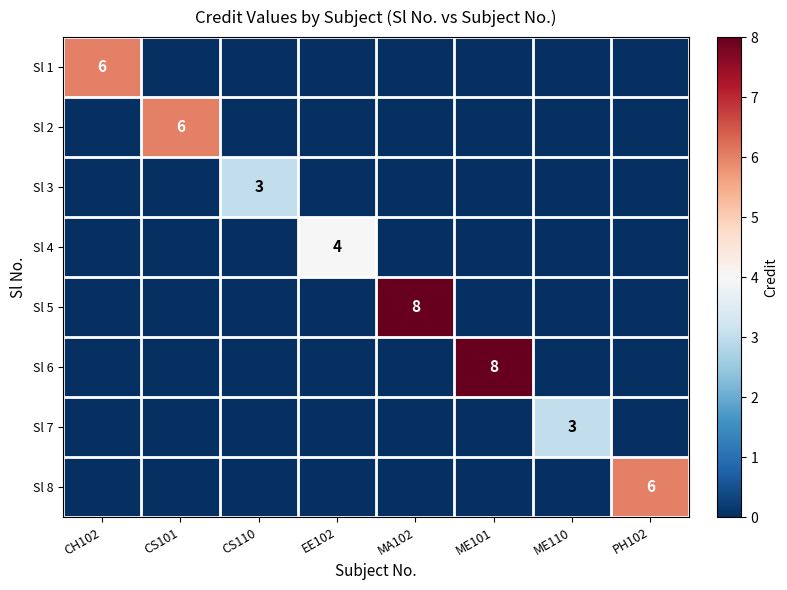

What is the sum of all Sl 7 values?

3